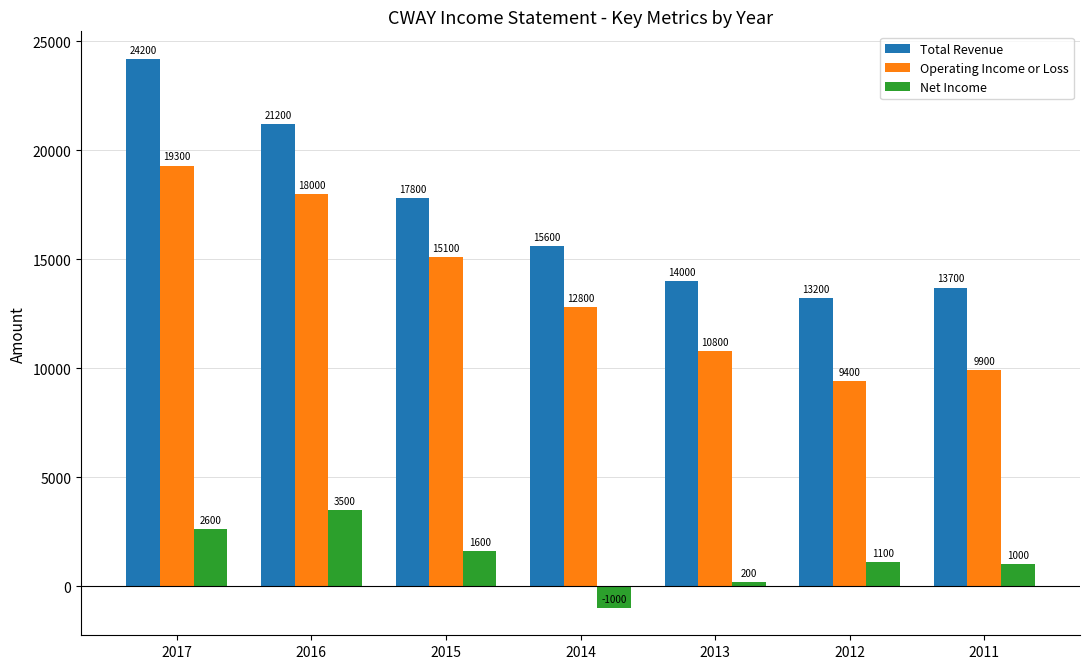

How many distinct data groups are displayed?

3